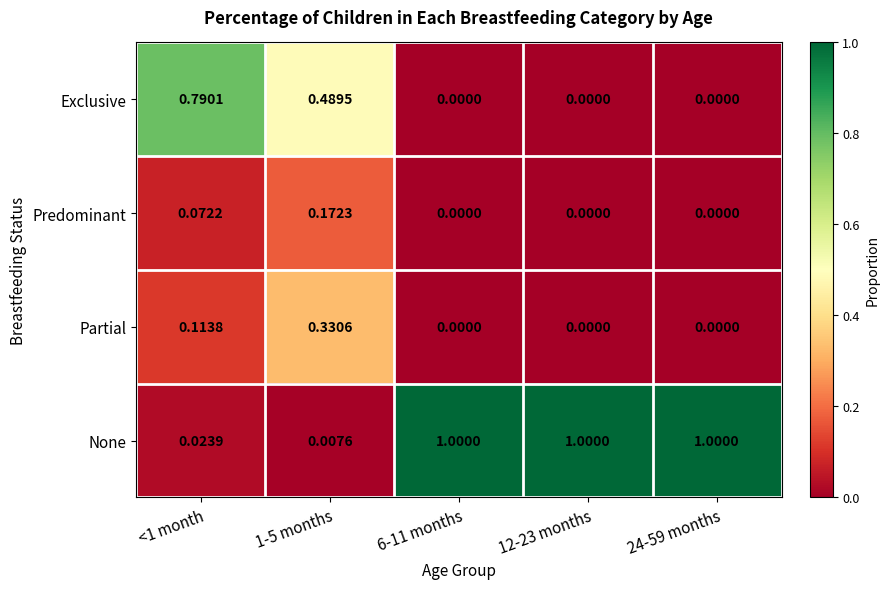

Is the value of Exclusive at <1 month greater than the value of None at 12-23 months?

No